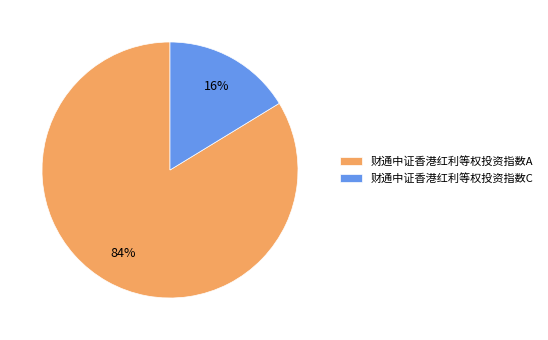

Is the sum of 财通中证香港红利等权投资指数C and 财通中证香港红利等权投资指数A greater than half?

Yes